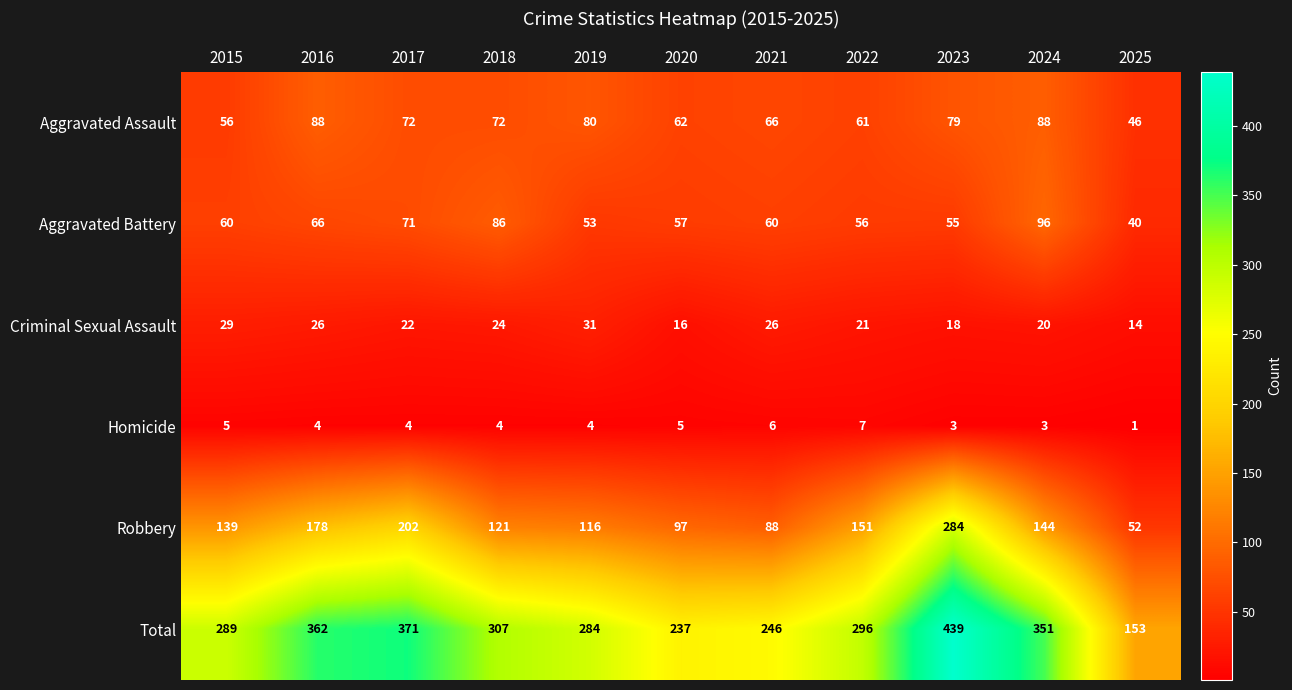

Which category has the lowest value in the Robbery series?

2025